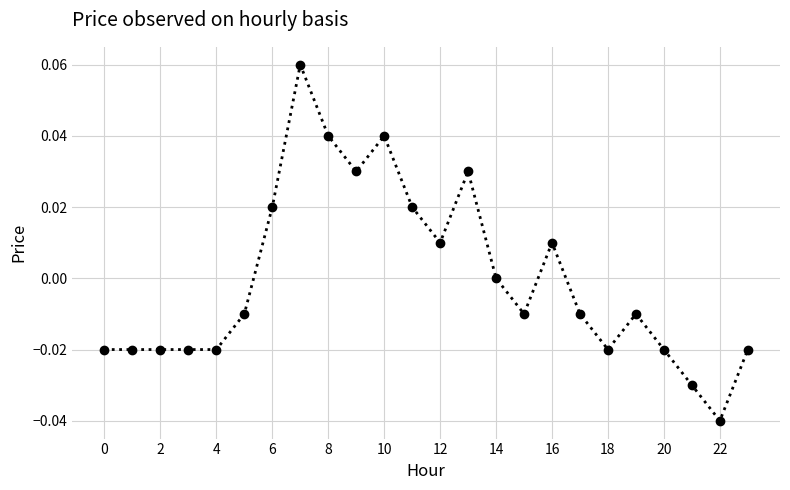

What is the label of the 20th point from the left?

19